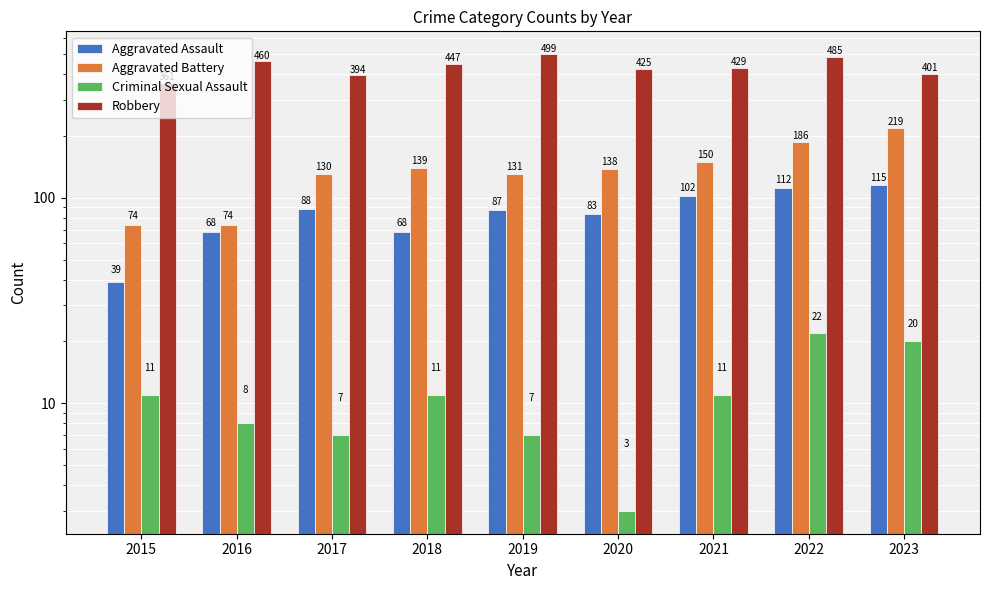

What is the sum of all Aggravated Battery values?

1241